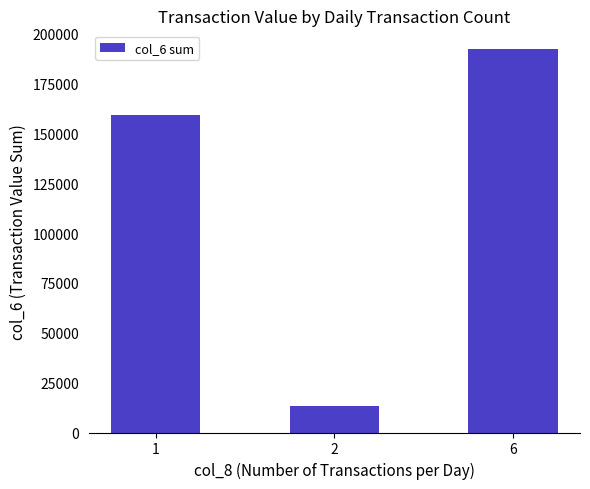

Which label corresponds to the largest value in the chart?

6